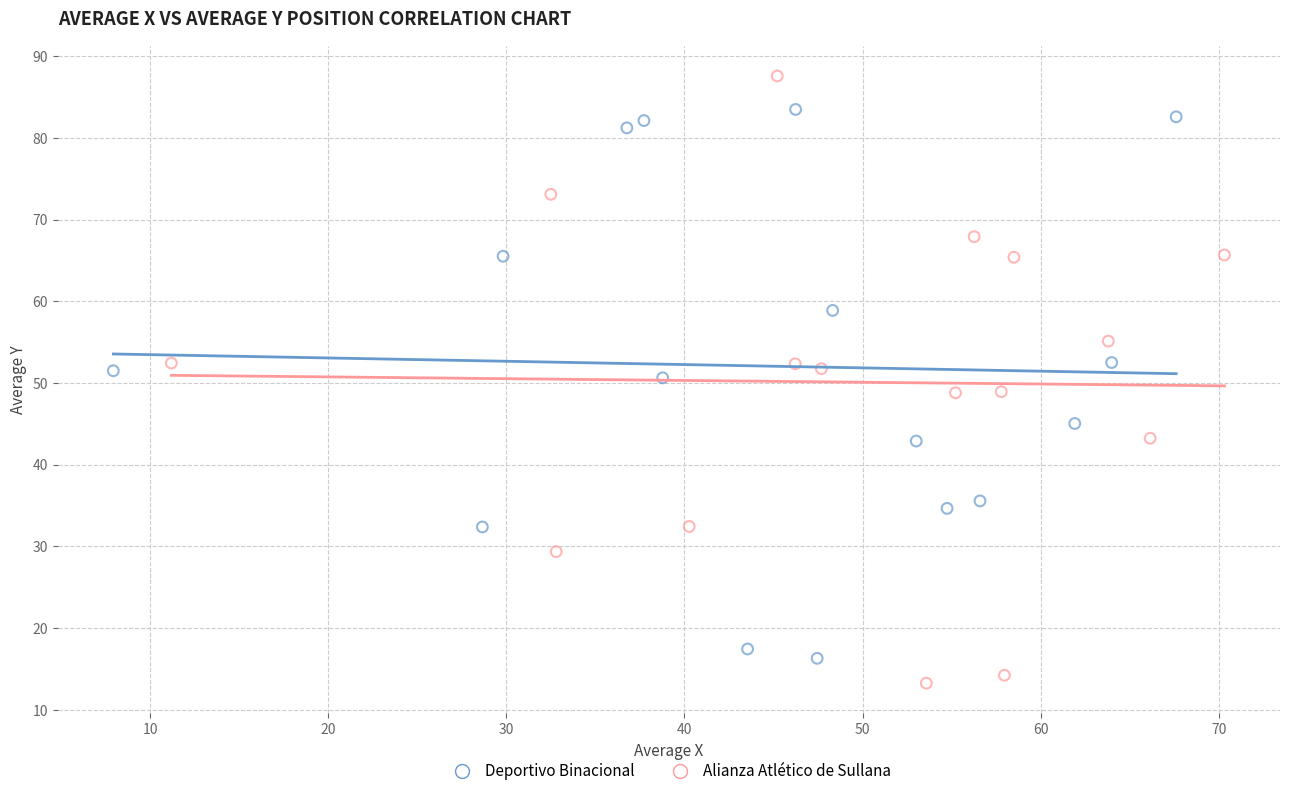

What are all the series names shown in the legend?

Deportivo Binacional, Alianza Atlético de Sullana